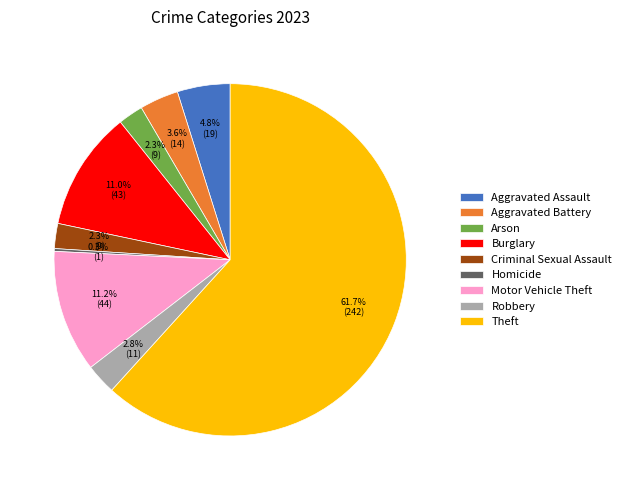

To the nearest percent, what is the average slice percentage?

11%